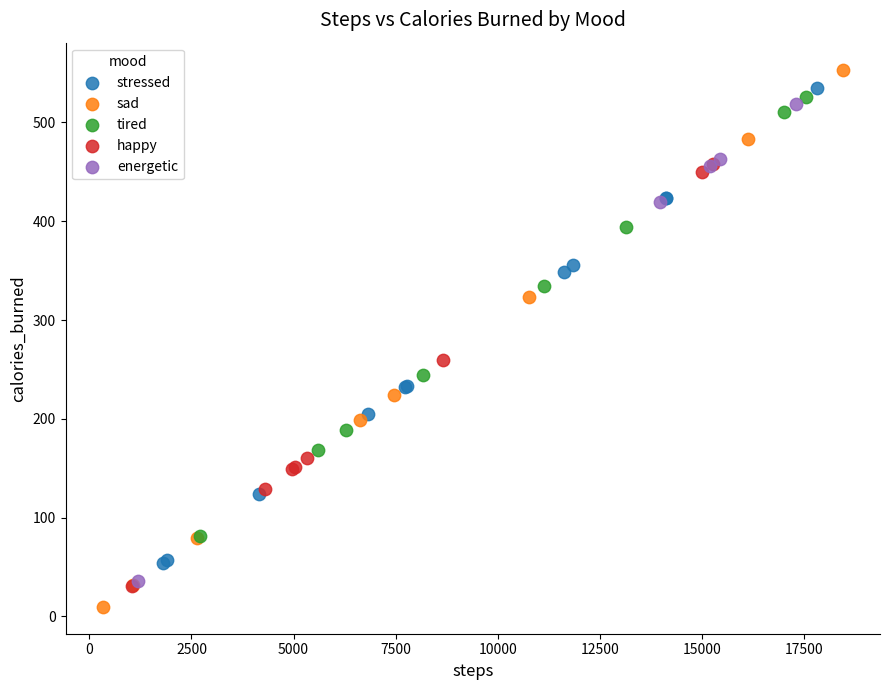

Which series has the widest spread of Y values?

sad